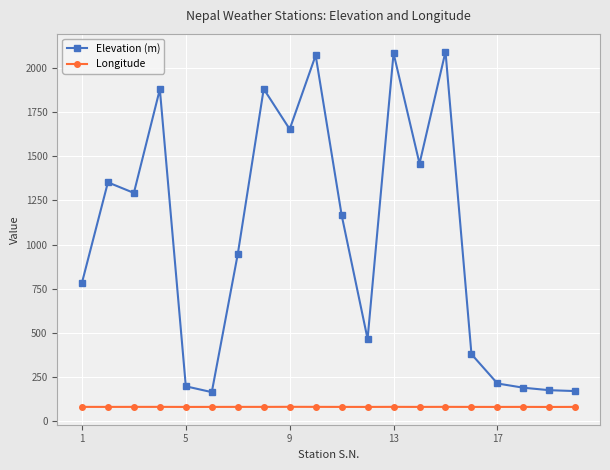

Is this an area chart (filled region under the line)?

No